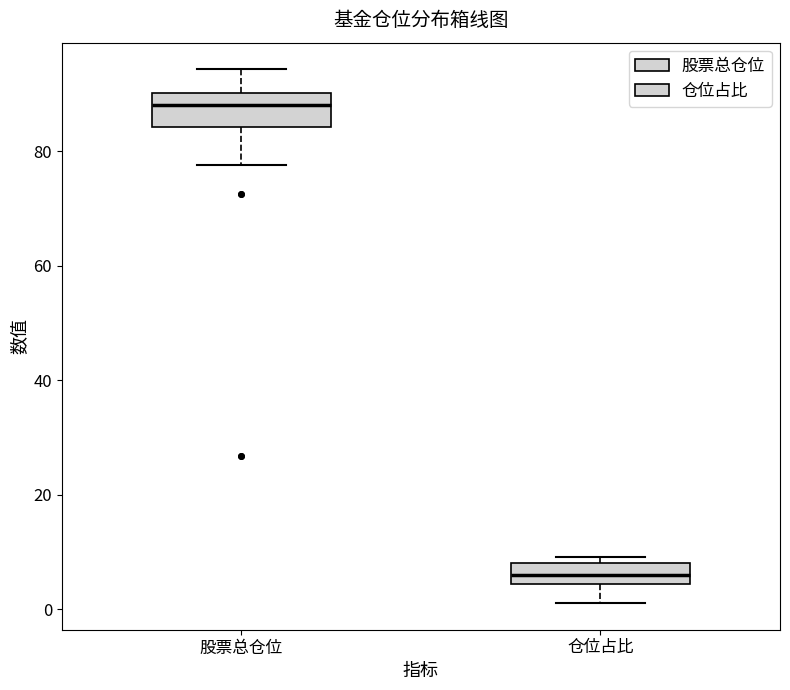

Which box's median line is the highest?

股票总仓位